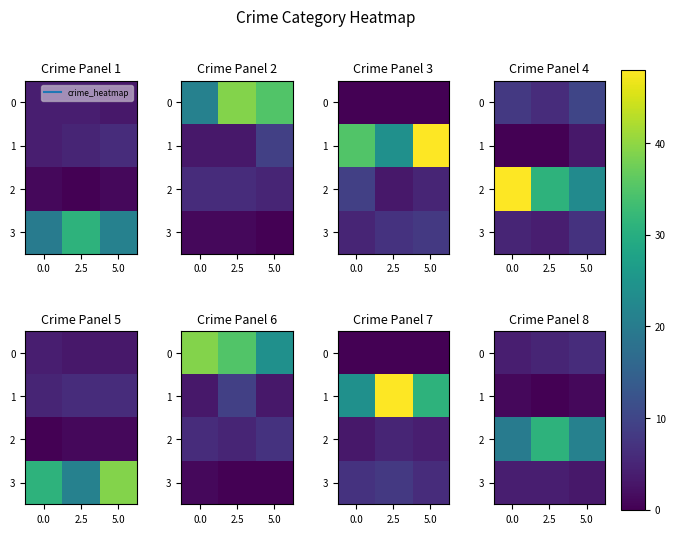

What is the sum of the 2 values at 2.5 and 5.0?

52